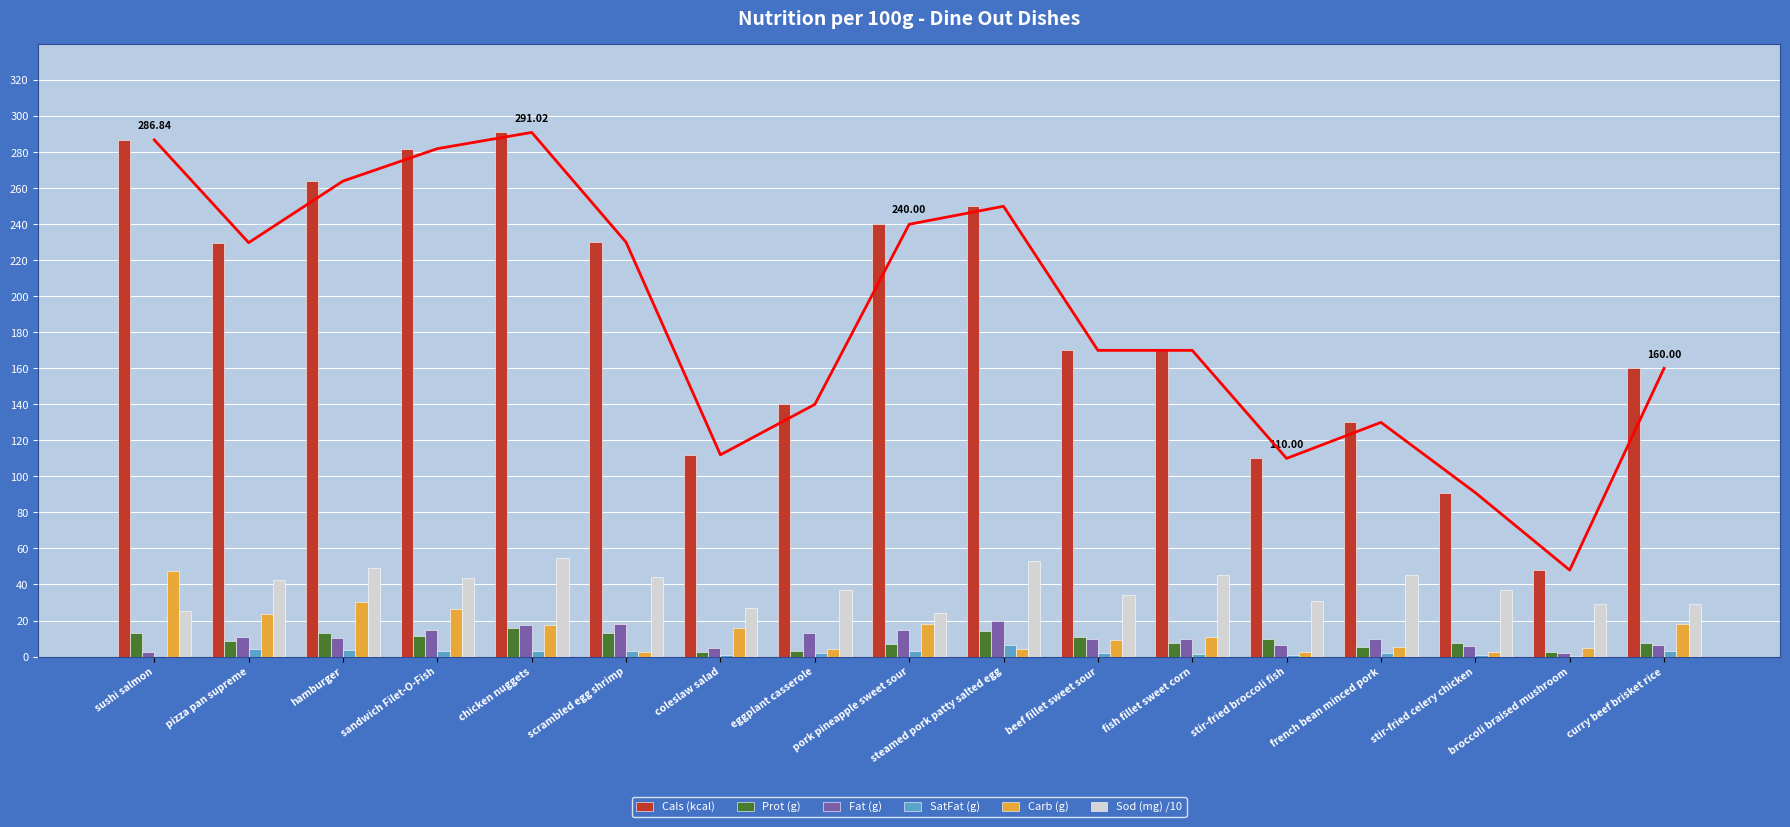

How many bars are there in each group?

6